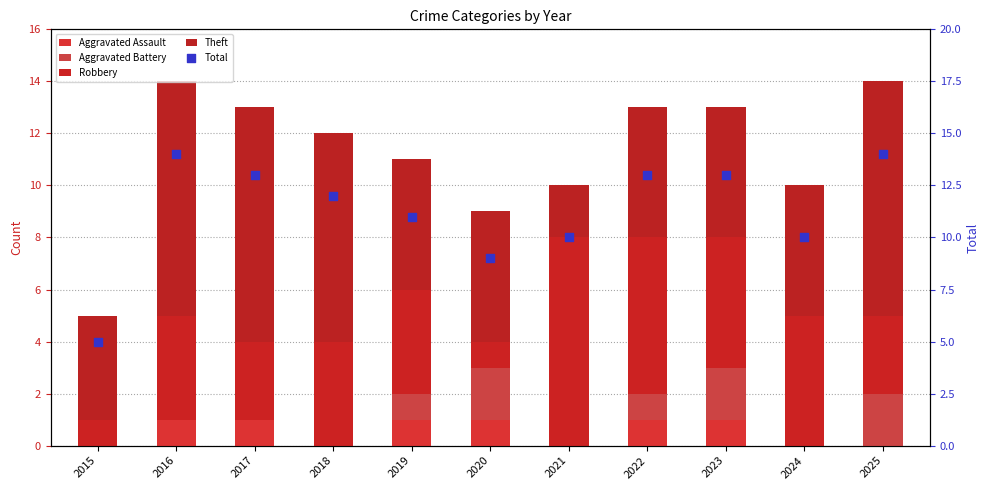

Which series reaches the minimum Y coordinate?

Aggravated Assault